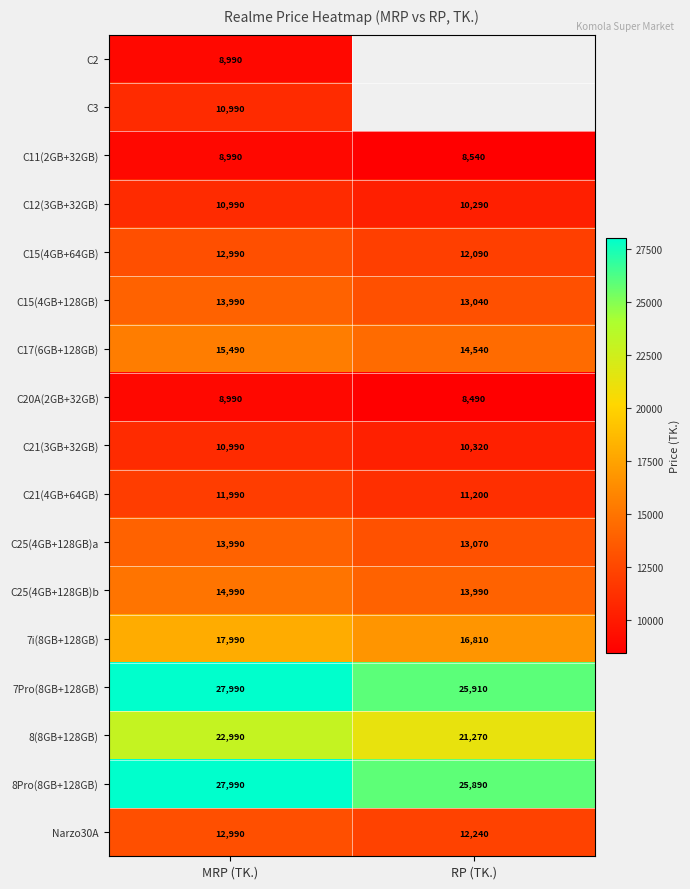

The C21(4GB+64GB) series shows 11200 at RP (TK.). True or false?

True